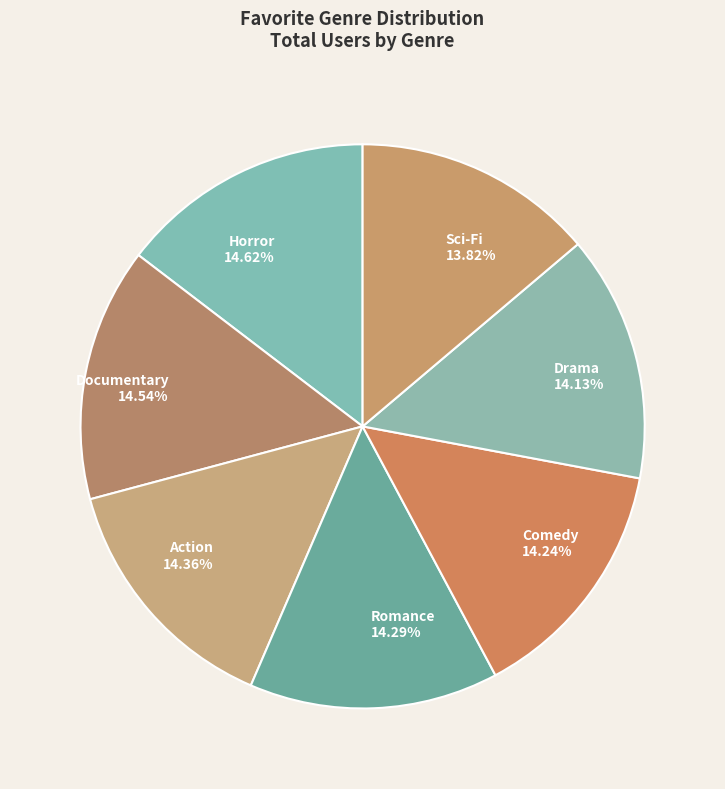

Does any single category account for the majority?

No